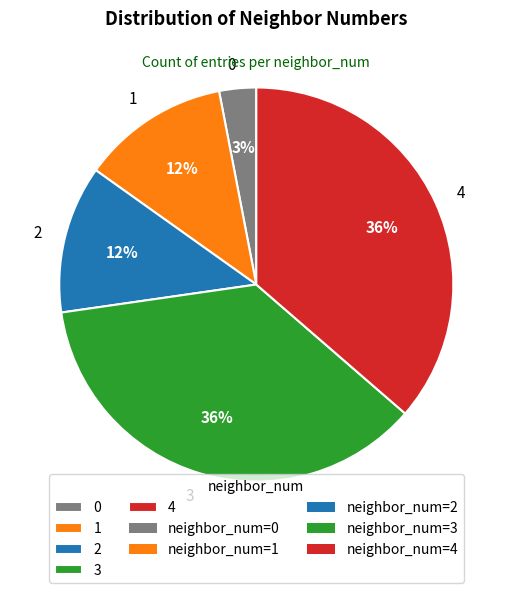

How many slices are in this pie chart?

5